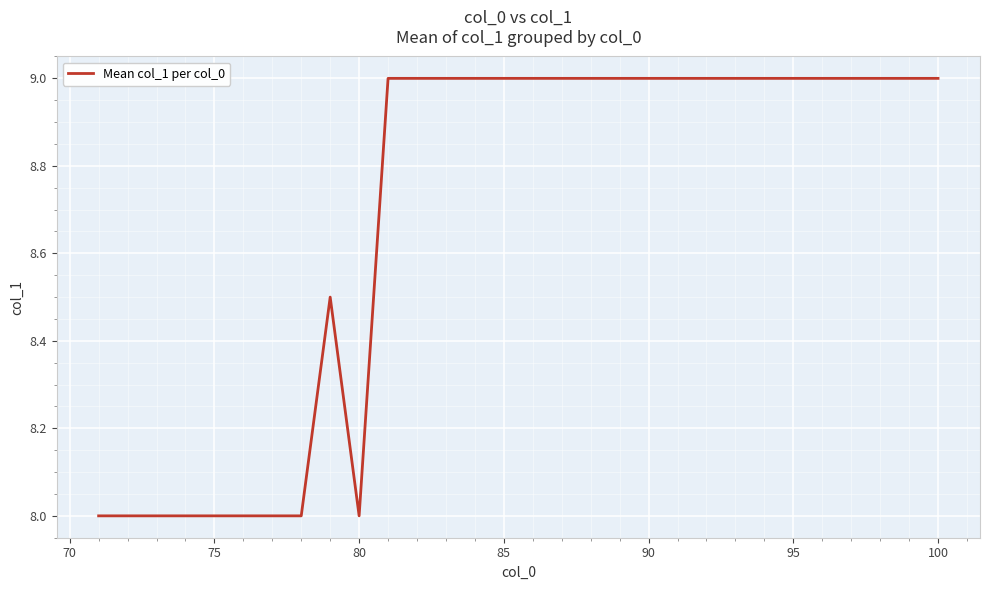

What is the difference between the maximum and minimum values?

1.0